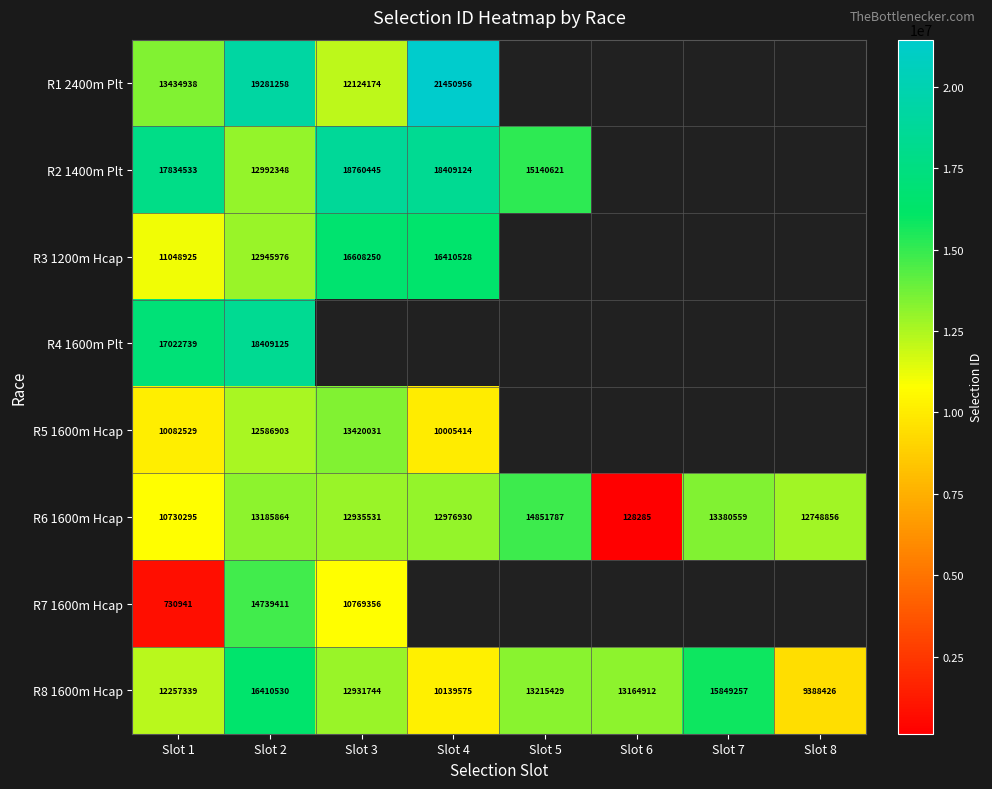

Rank the categories by R6 1600m Hcap value from lowest to highest.

Slot 6, Slot 1, Slot 8, Slot 3, Slot 4, Slot 2, Slot 7, Slot 5